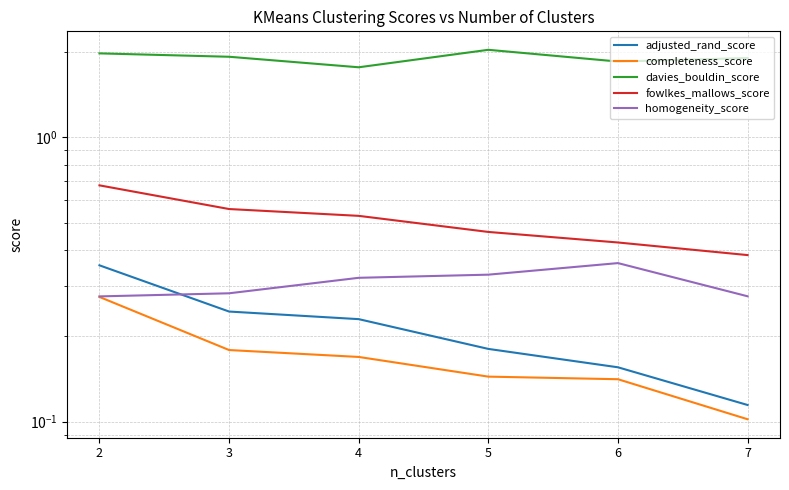

Is this an area chart (filled region under the line)?

No